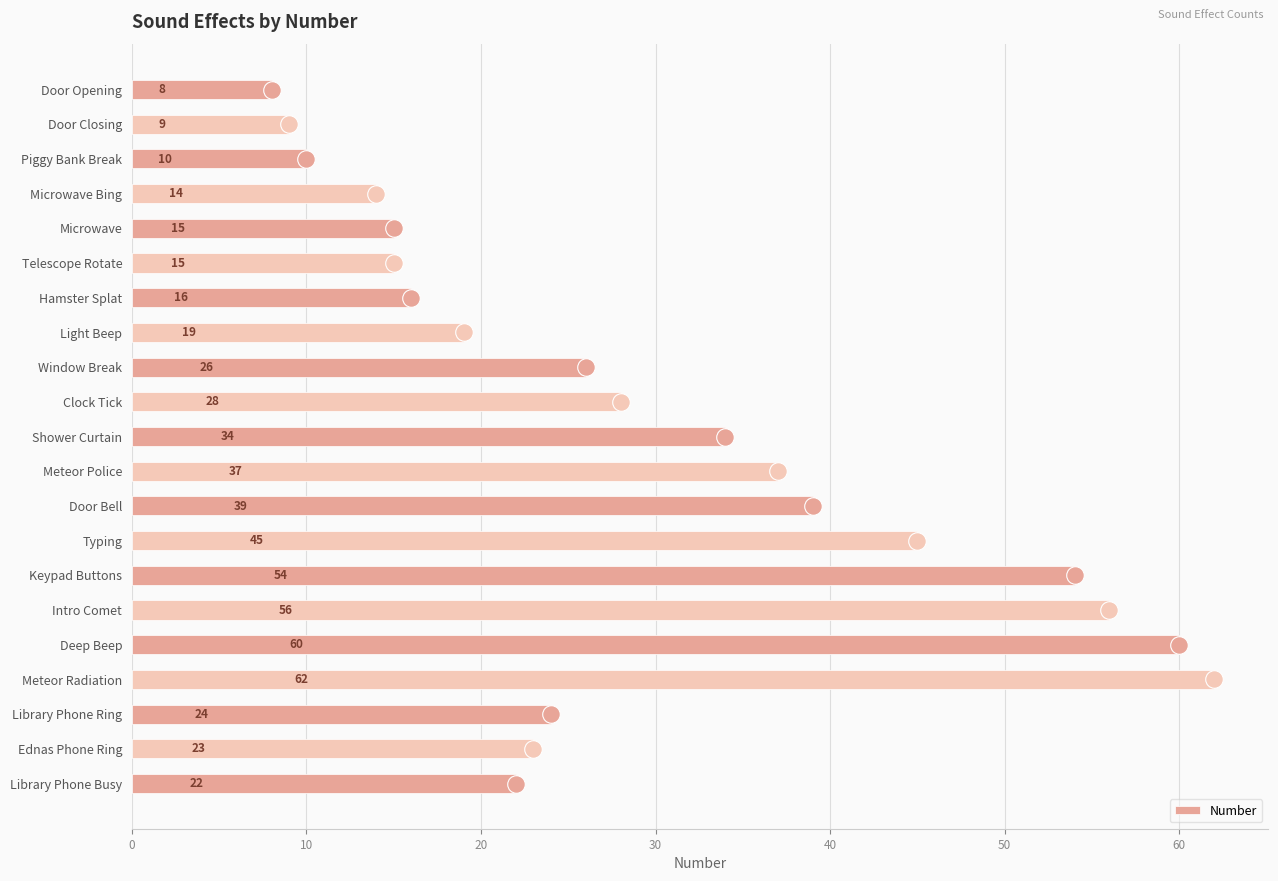

What is the sum of all Number values?

616